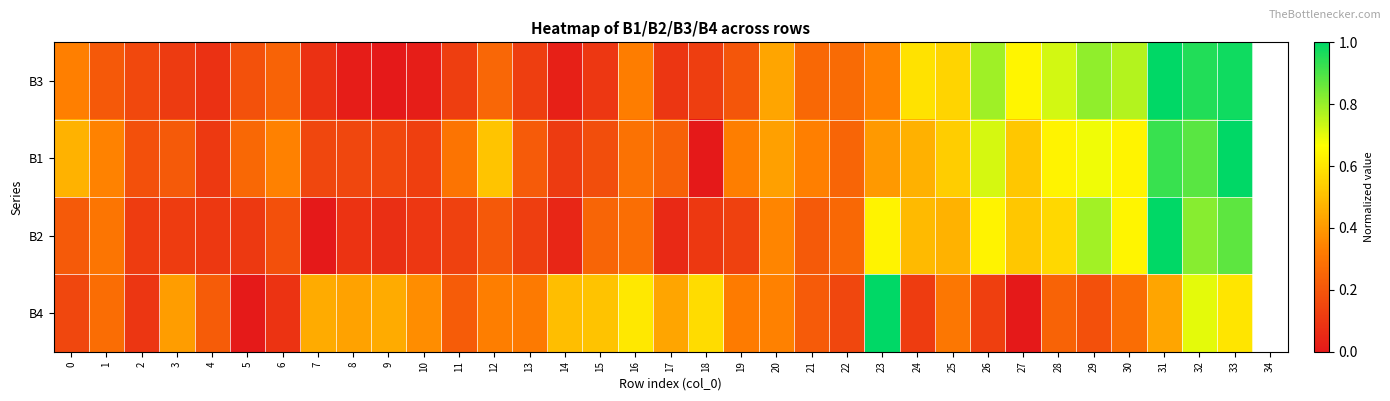

What is the maximum value shown in the chart?

1.0